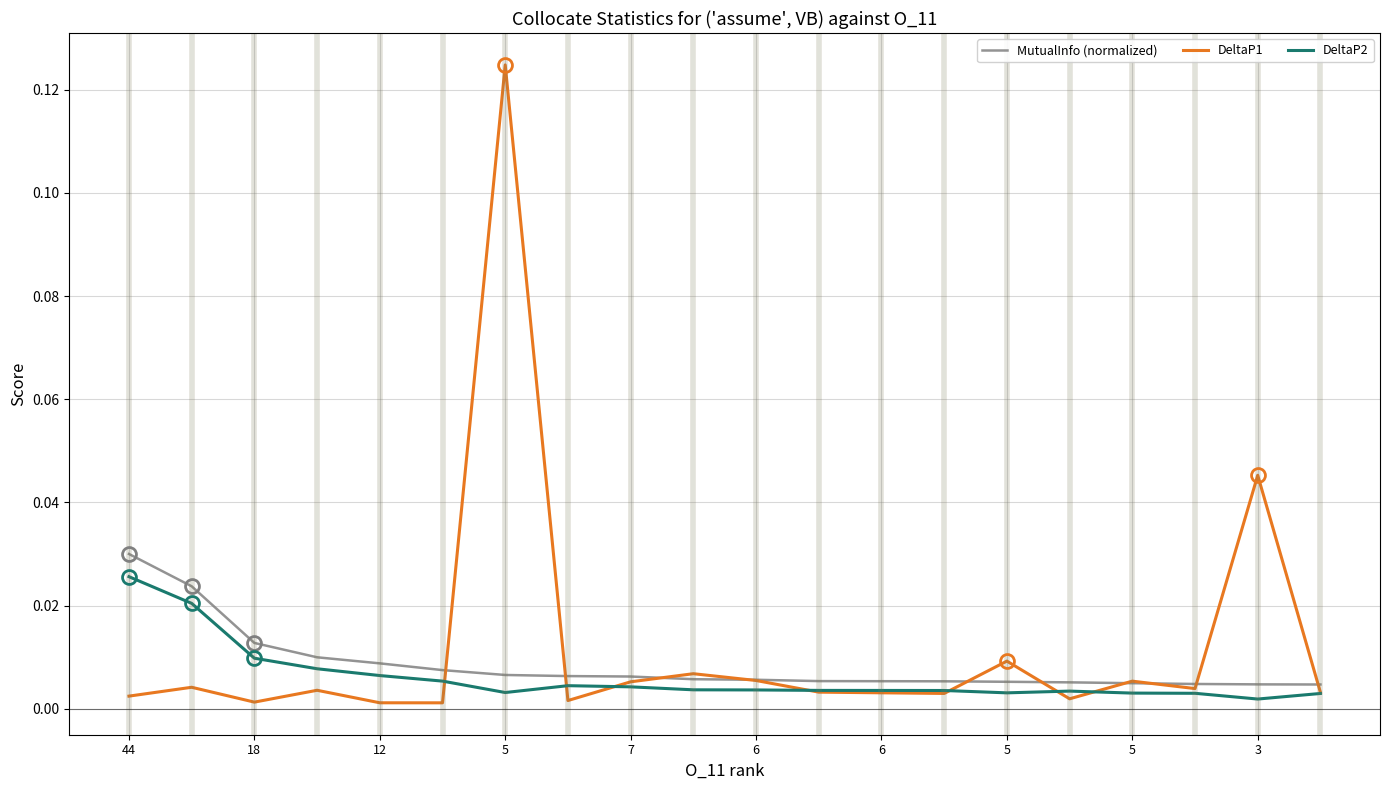

In DeltaP2, how many points are higher than both neighbors (excluding endpoints)?

2